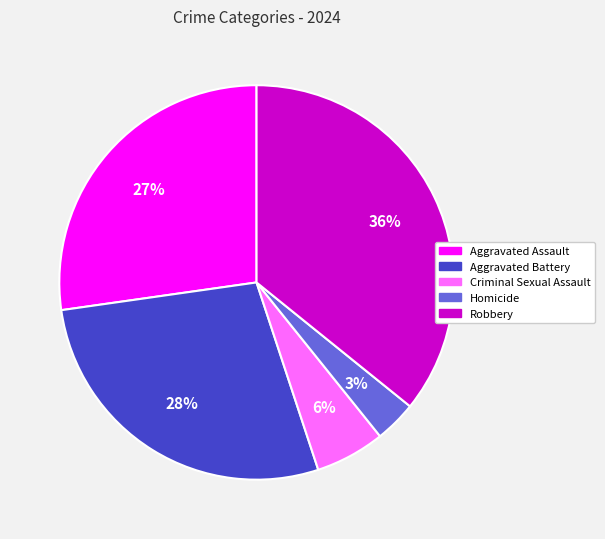

Count the number of slices in the pie.

5